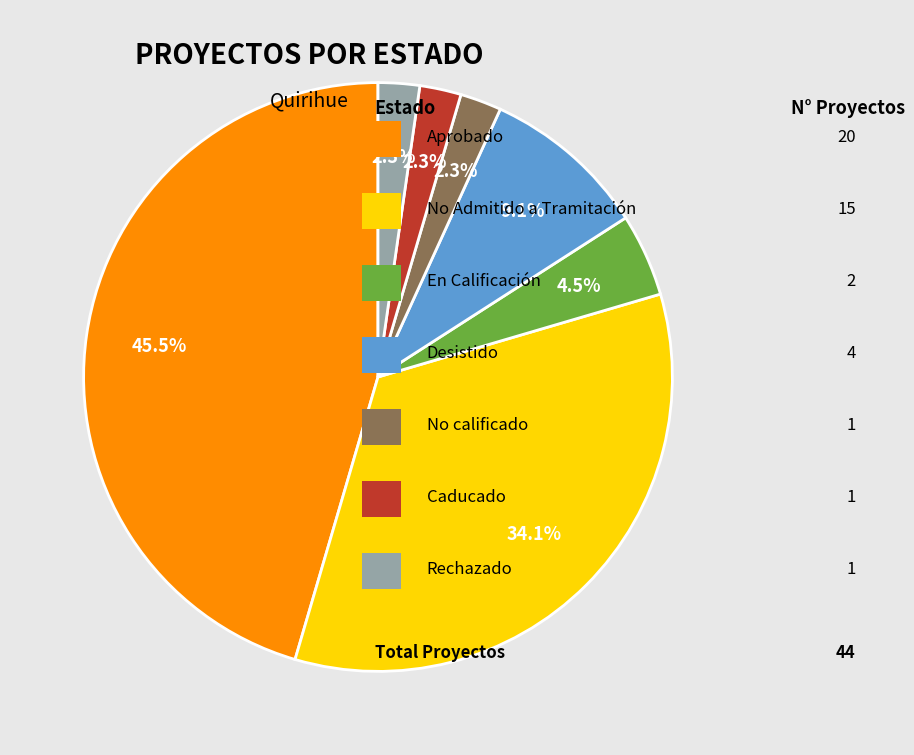

Does any single category account for the majority?

No